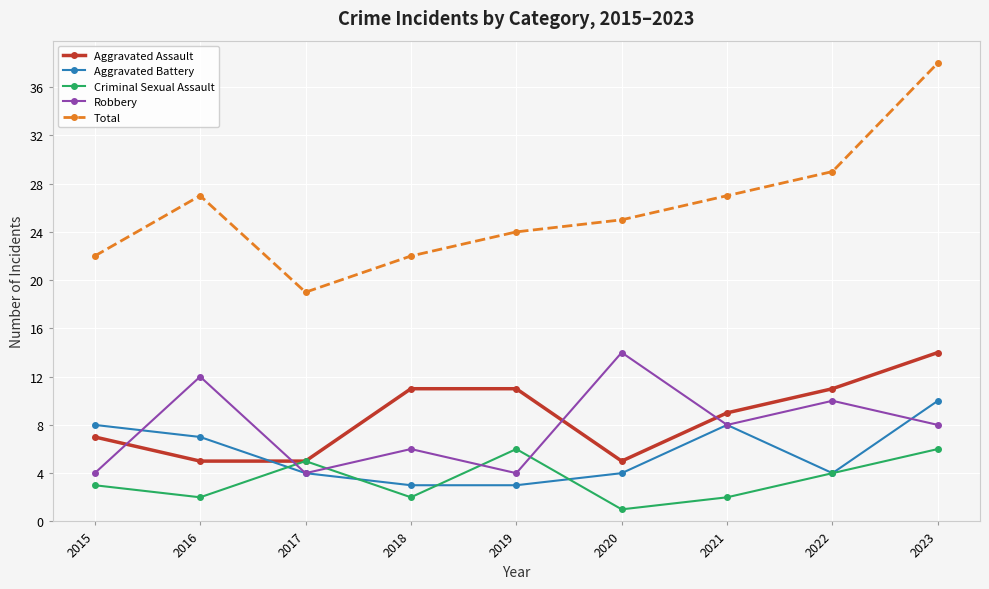

At which category is the sum across all series the highest?

2023